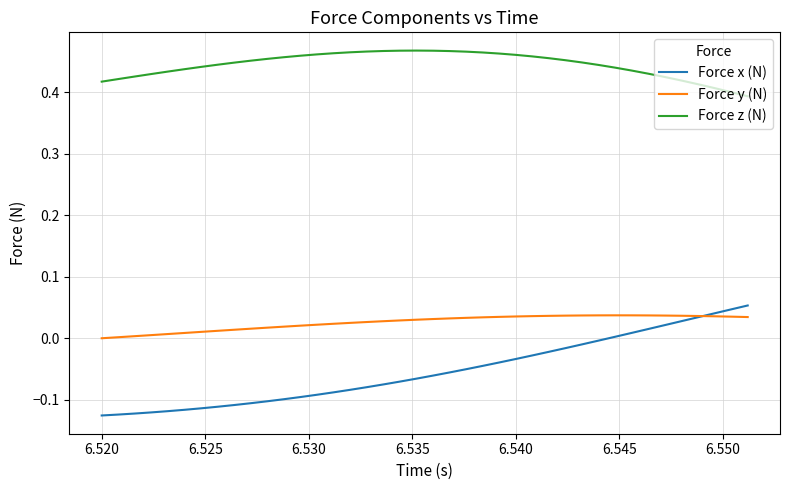

List the series in order of their overall mean, lowest first.

Force x (N), Force y (N), Force z (N)